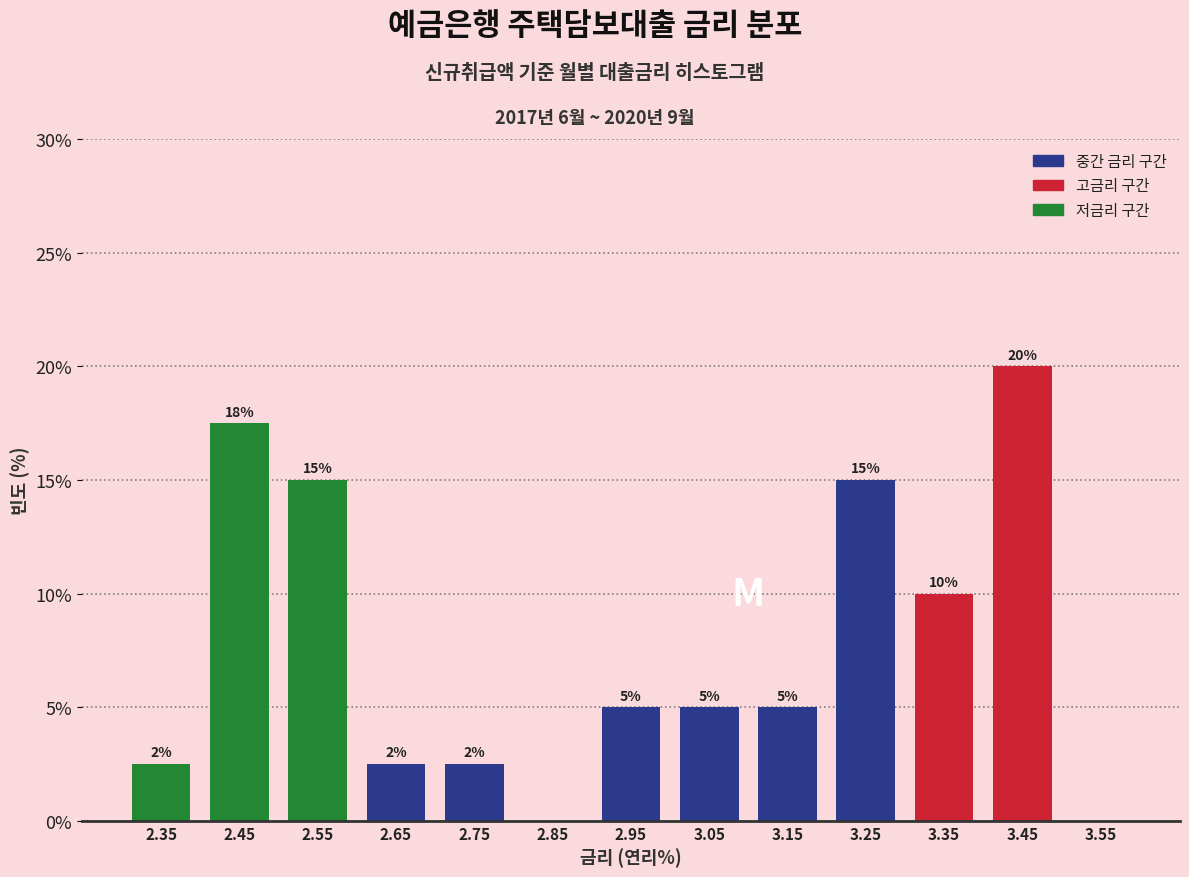

Which range on the x-axis has the tallest bar?

3.4 to 3.5